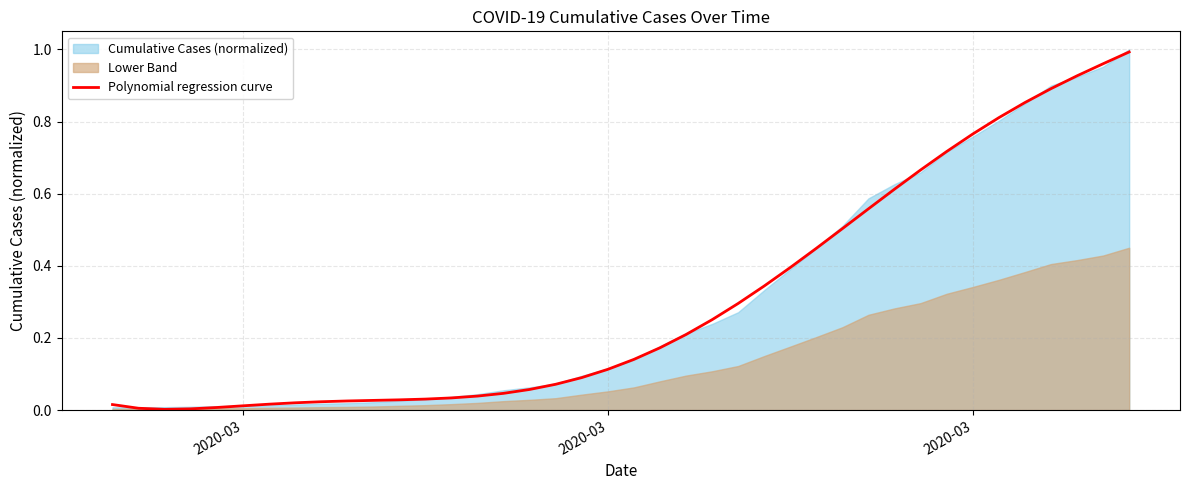

Which category has the lowest value across all series?

2020-03